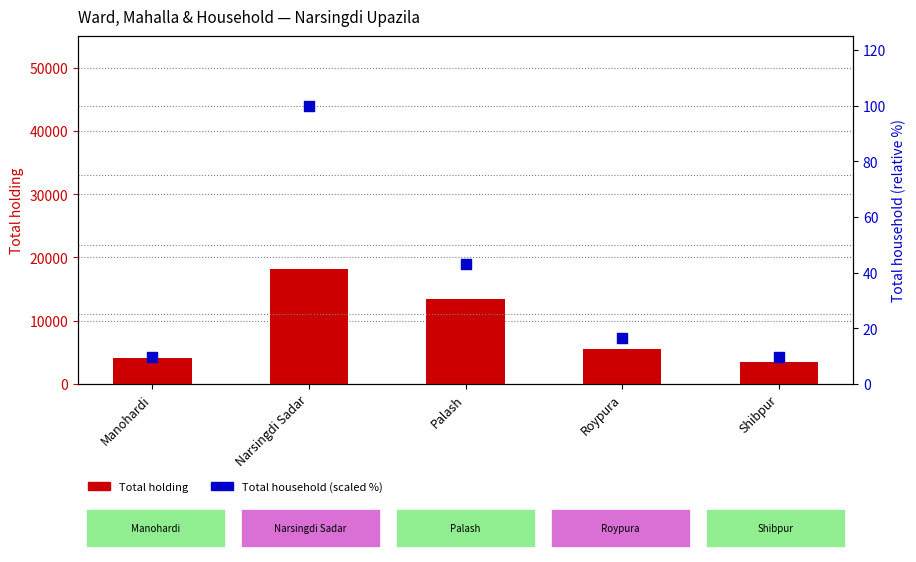

What are all the series names shown in the legend?

Total holding, Total household (scaled %)